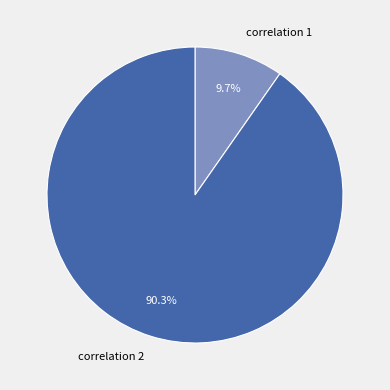

Count the number of slices in the pie.

2